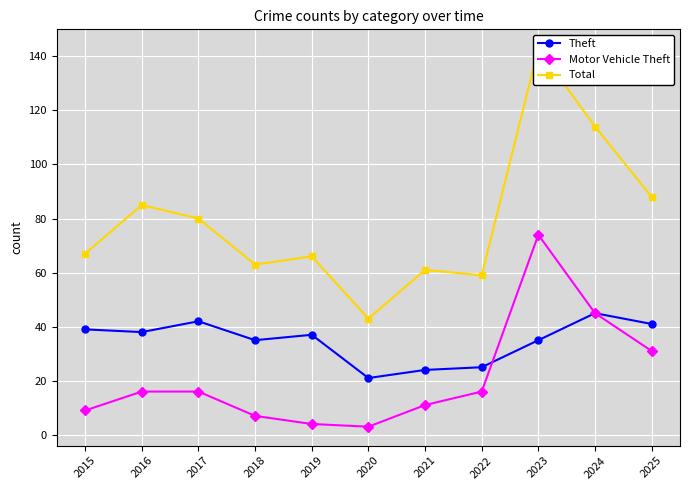

Which series has the largest total across all categories?

Total